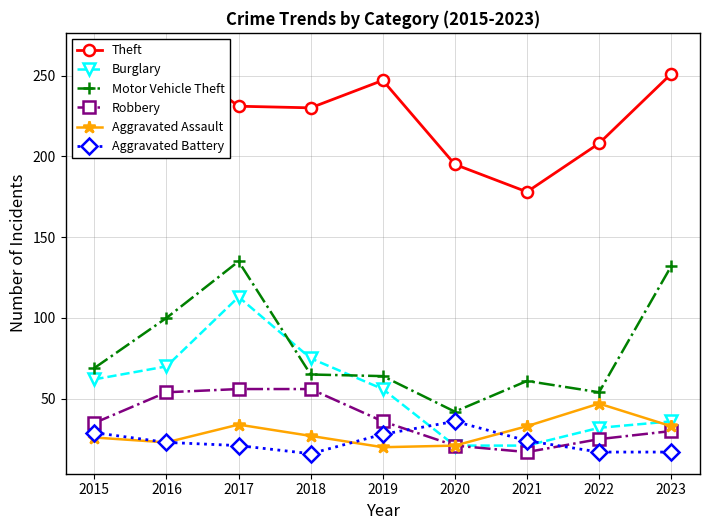

How many values in the Motor Vehicle Theft series exceed 65?

4